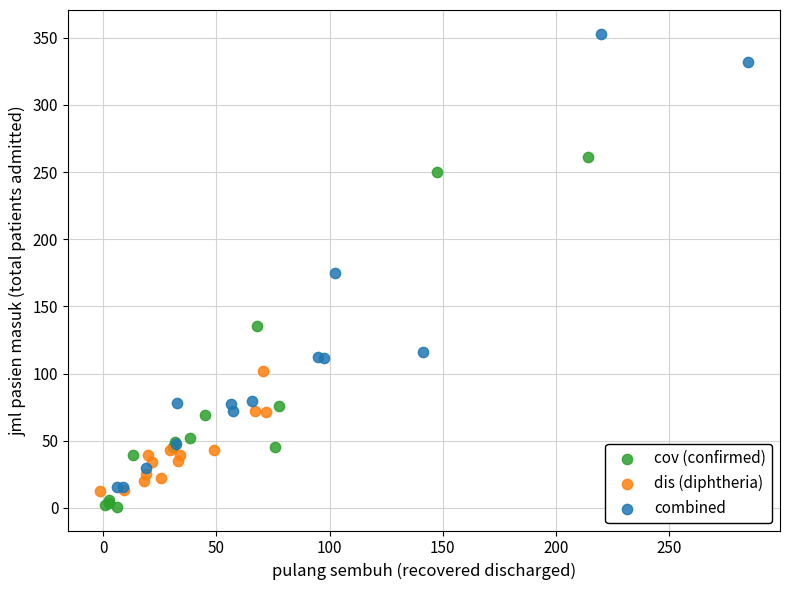

Which series has the widest spread of Y values?

combined